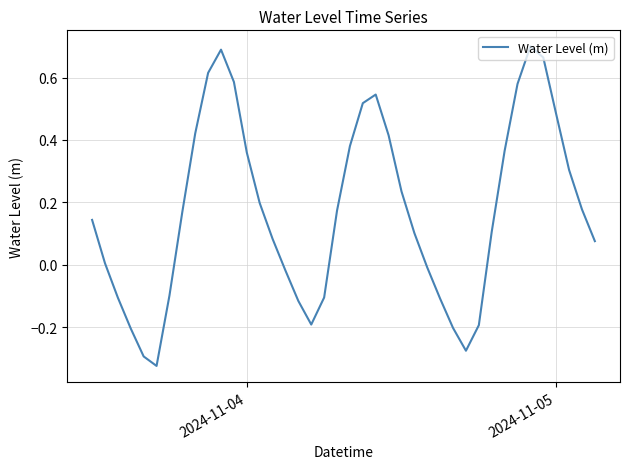

What is the difference between the maximum and minimum values?

1.0